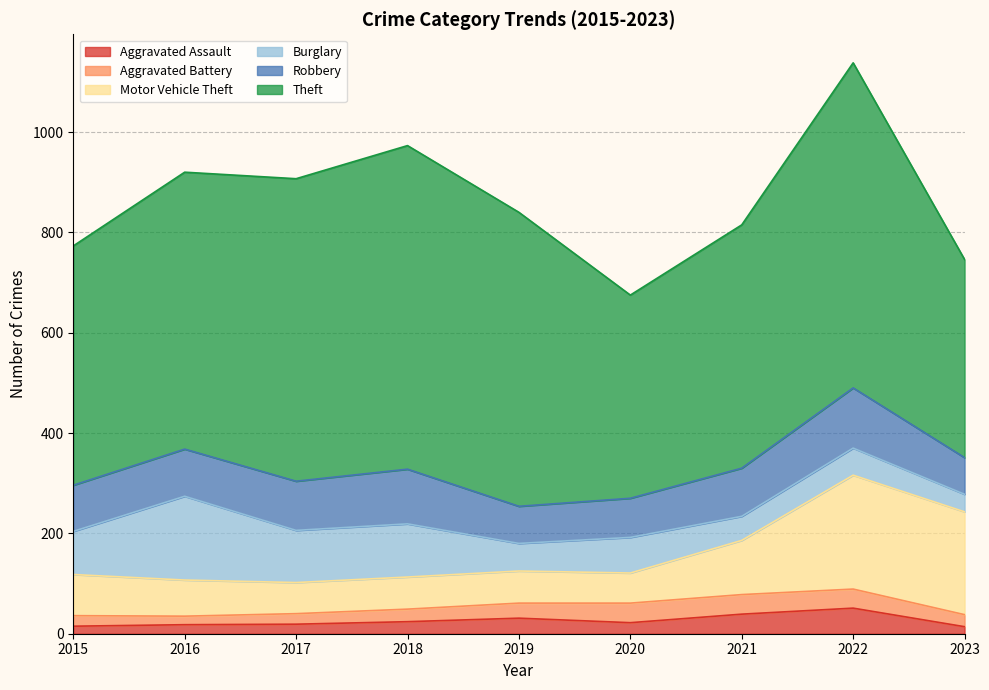

The Theft series shows 868 at 2017. True or false?

False